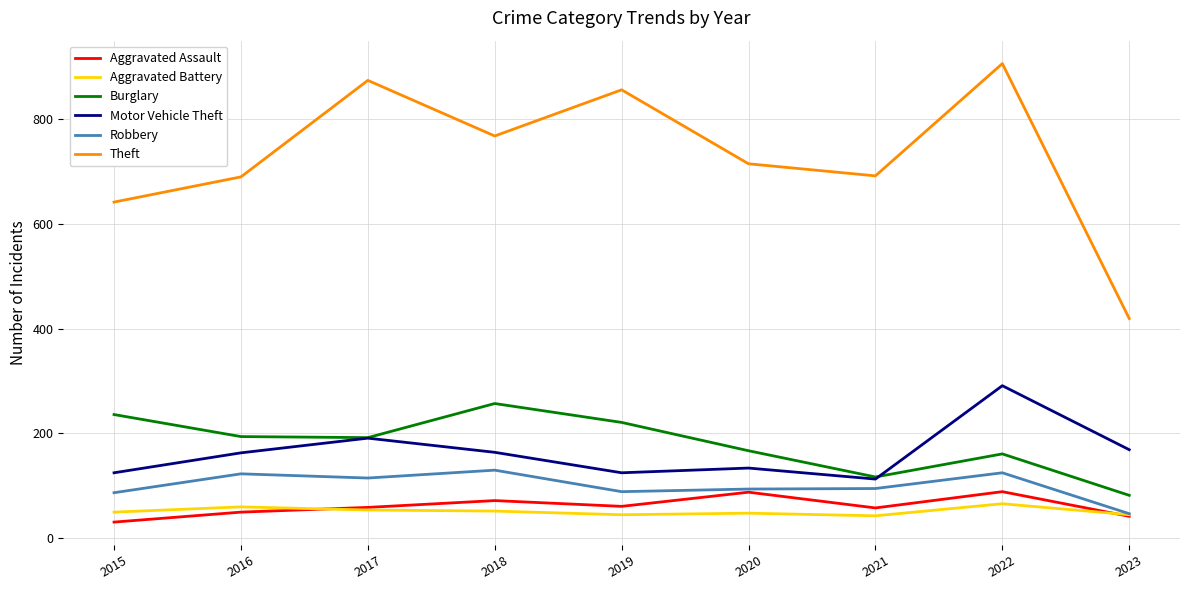

Is the value of Theft at 2022 greater than the value of Robbery at 2016?

Yes